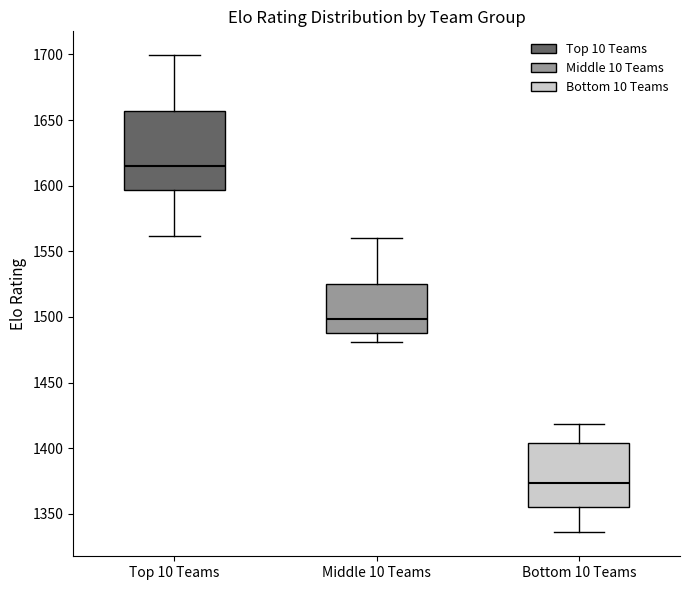

Which box's median line is the highest?

Top 10 Teams